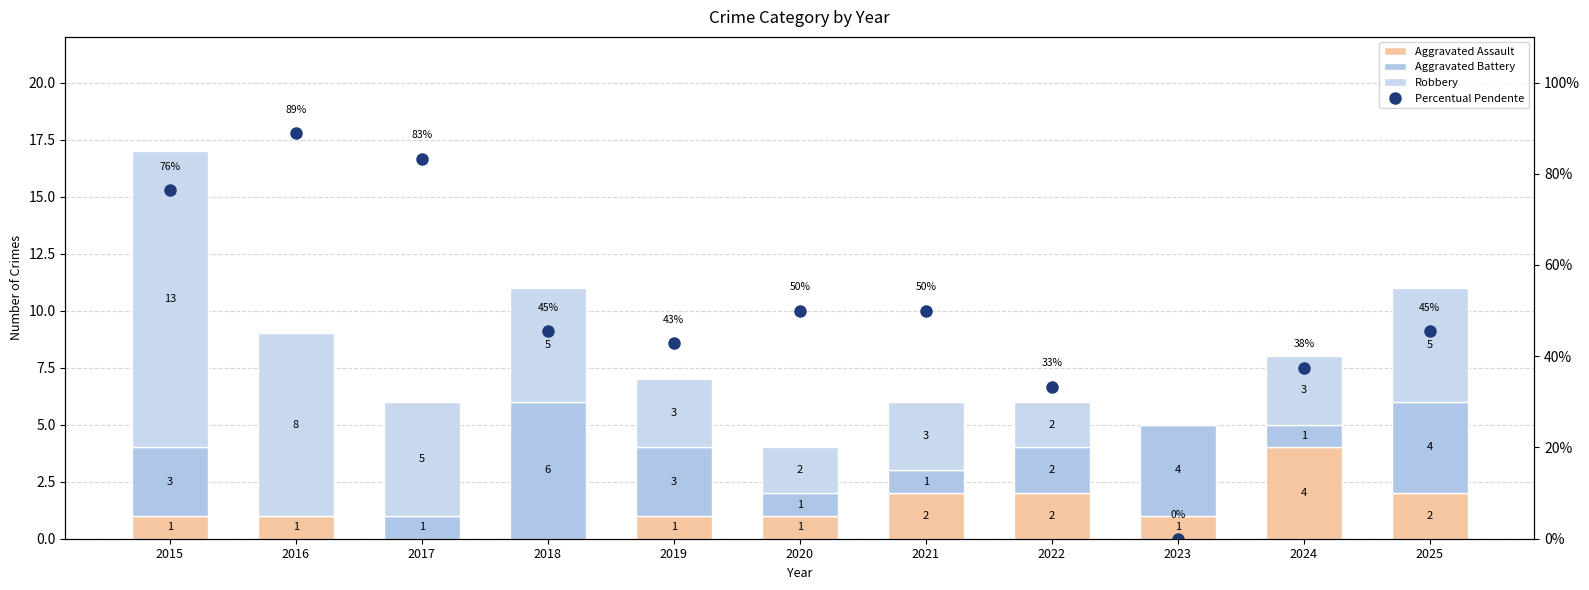

Where is Aggravated Battery nearest to the value 3?

2015